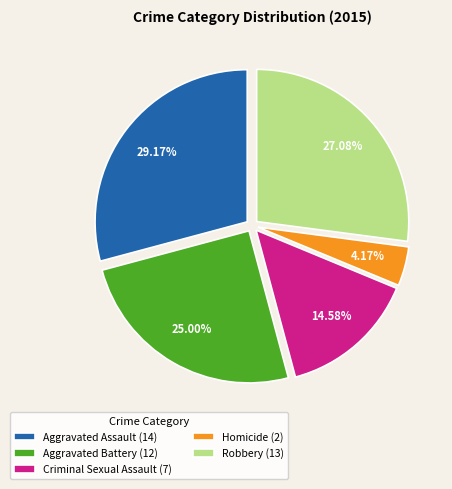

Which has a higher value, Robbery (13) or Aggravated Battery (12)?

Robbery (13)